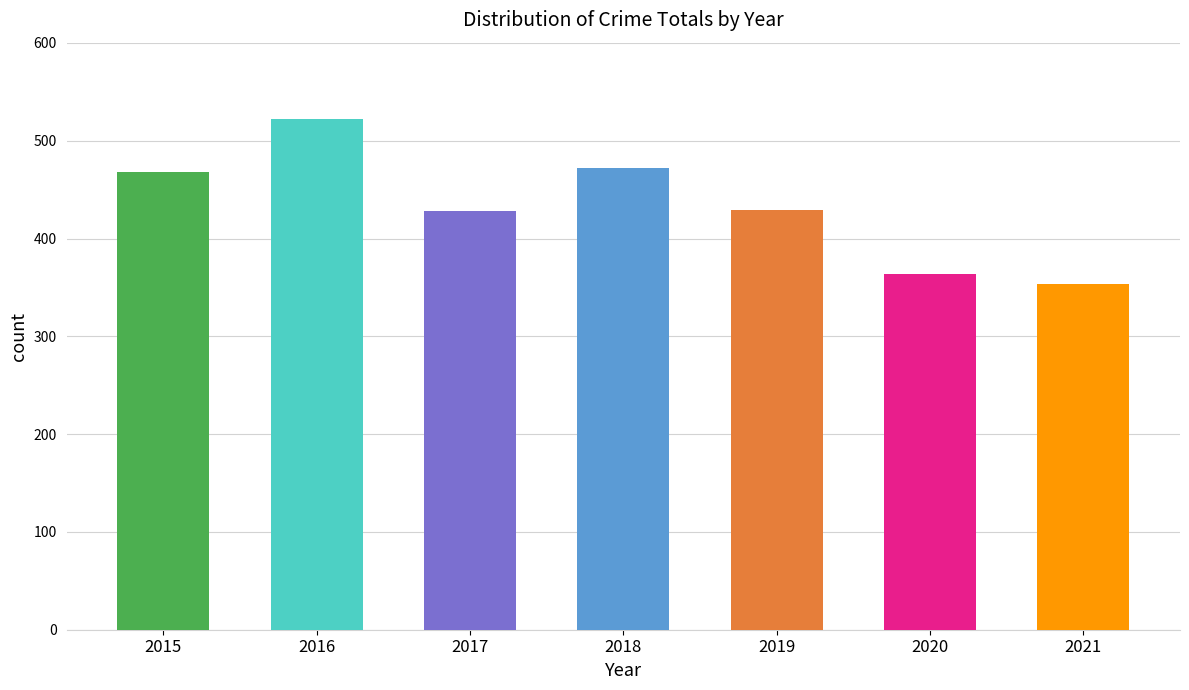

Between 2020 and 2018, which is larger?

2018